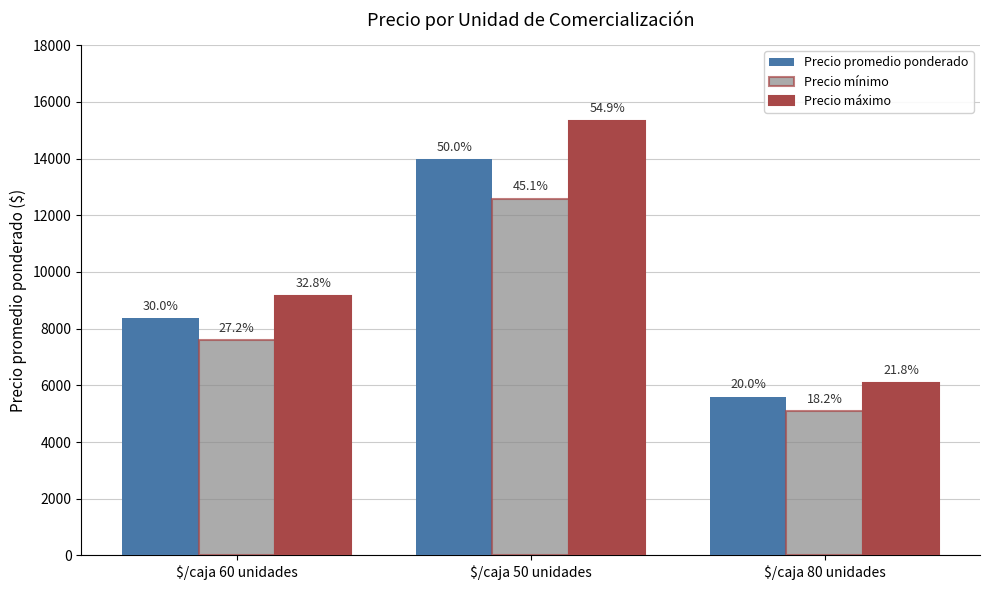

Reading left to right, transcribe all the data shown in this chart.

Precio promedio ponderado: $/caja 60 unidades=8368	$/caja 50 unidades=13969	$/caja 80 unidades=5583
Precio mínimo: $/caja 60 unidades=7590	$/caja 50 unidades=12583	$/caja 80 unidades=5083
Precio máximo: $/caja 60 unidades=9145	$/caja 50 unidades=15333	$/caja 80 unidades=6083